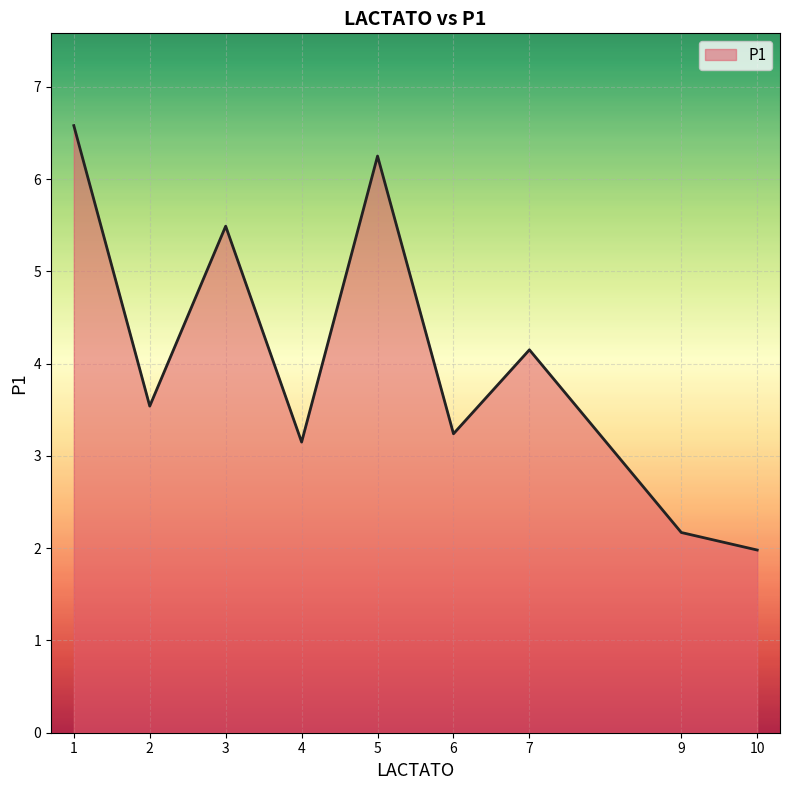

What is the change in value from 6 to 7?

+0.9